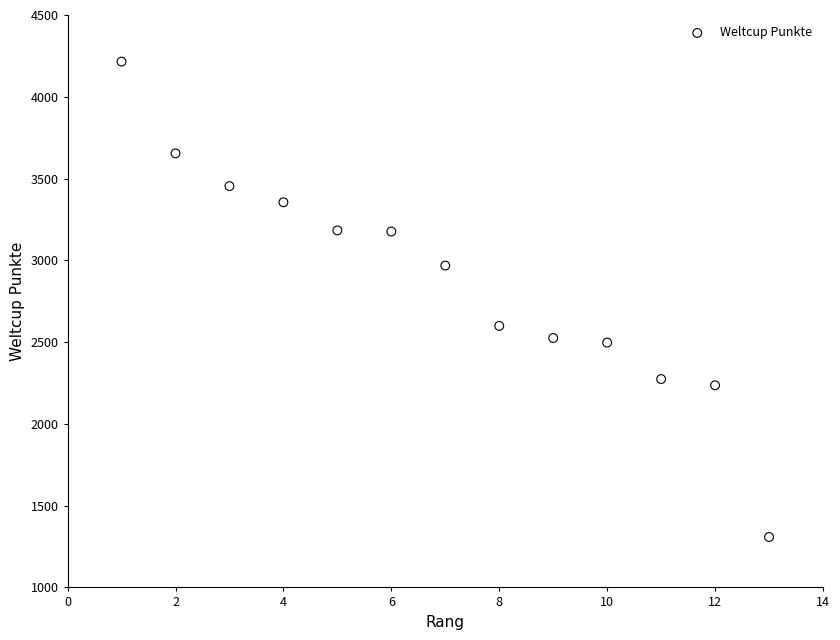

What Y value in the scatter plot is closest to 2761?

2599